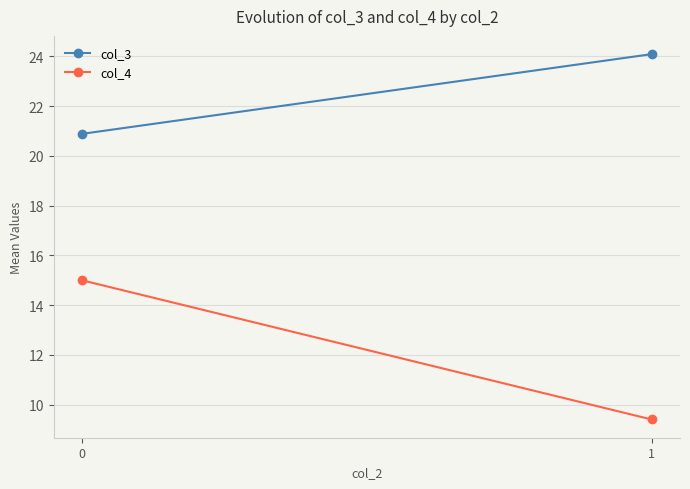

Is it true that col_3 equals 16.3 at 1?

False